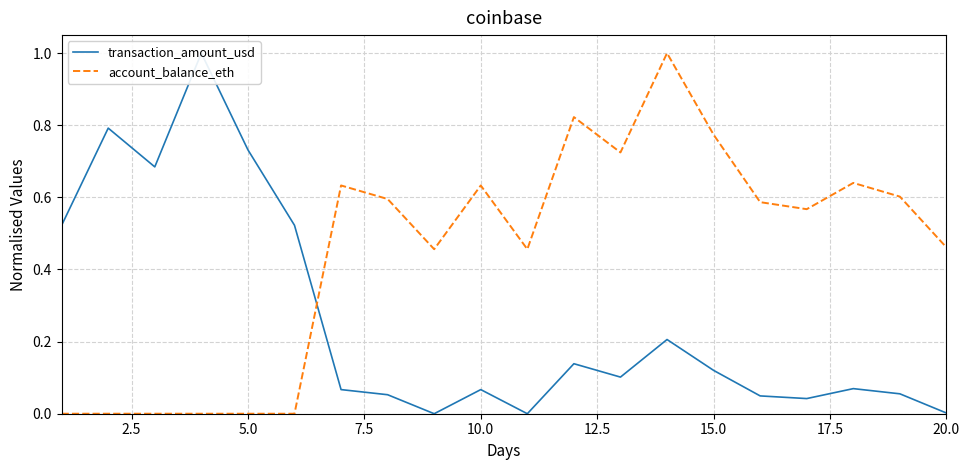

What is the highest value of the account_balance_eth series?

1.0